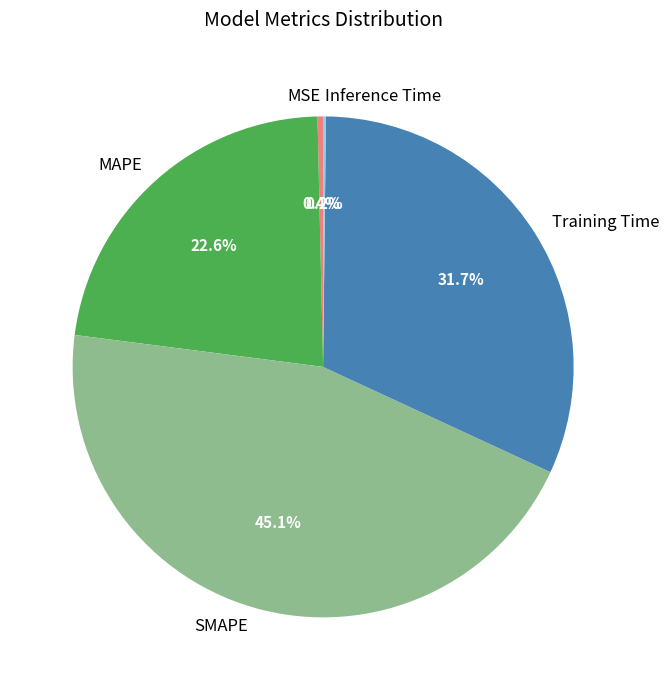

What is the total percentage of MSE and SMAPE?

45.5%